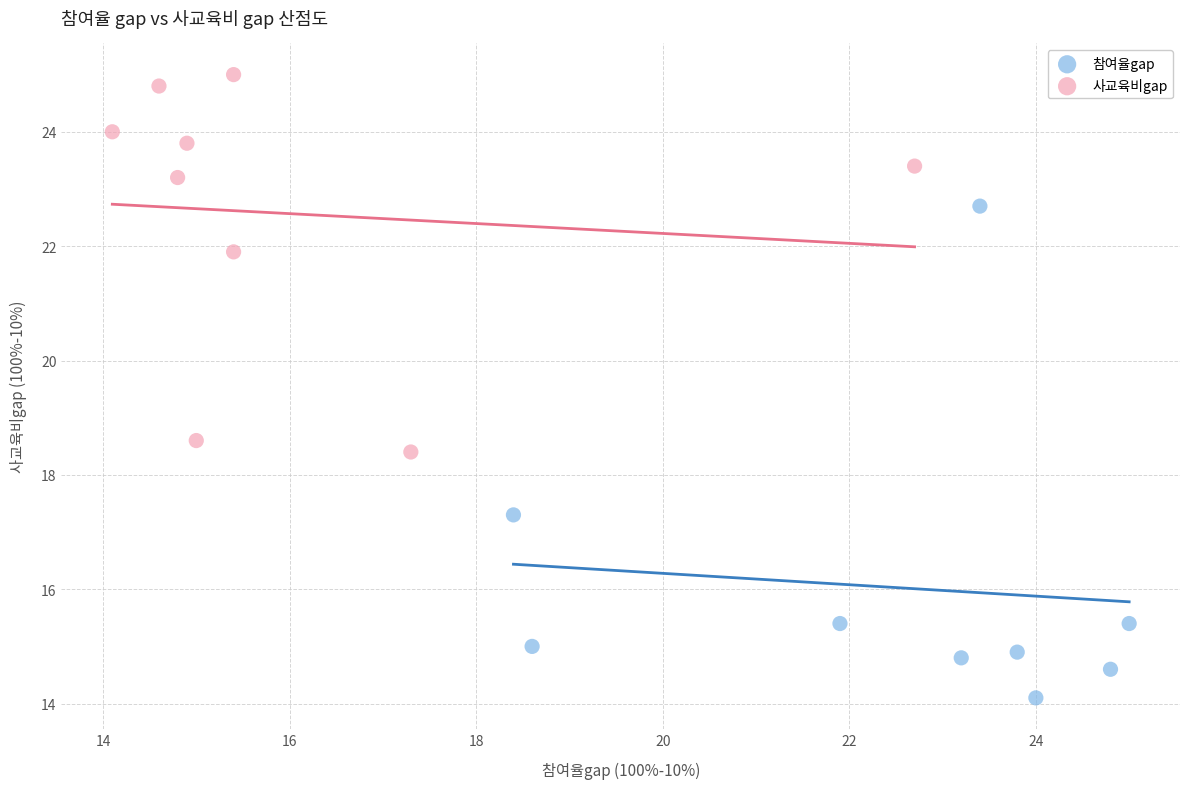

Which series contains the highest Y value?

사교육비gap